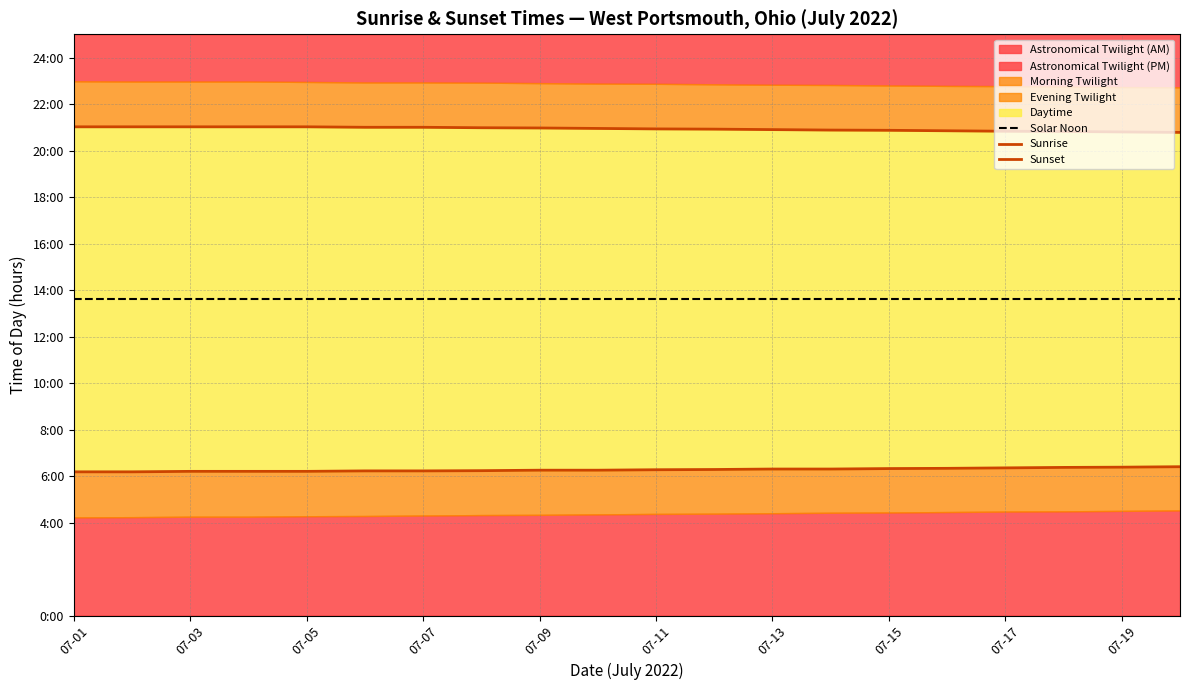

True or false: Sunrise and Solar Noon cross at least once.

False